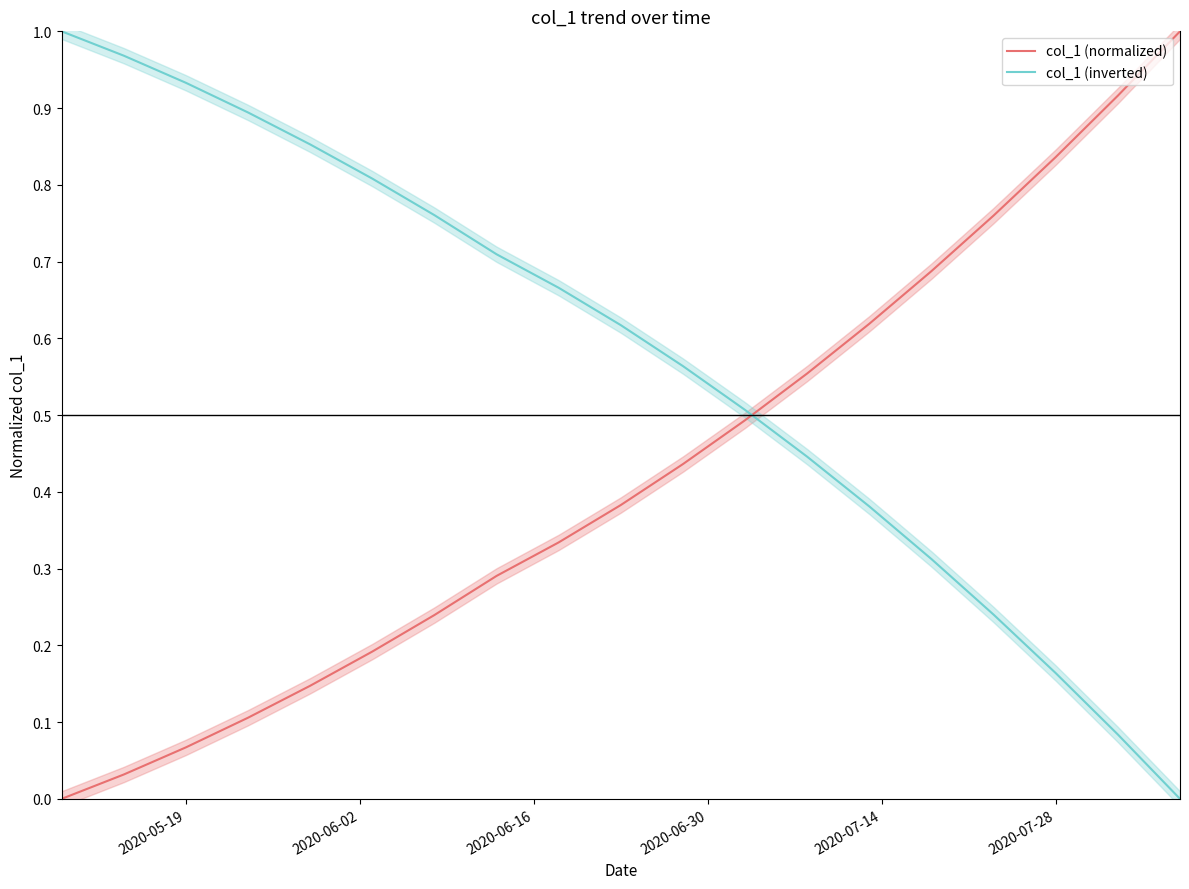

Which series ends up on top after the final intersection of col_1 (inverted) and col_1 (normalized)?

col_1 (normalized)